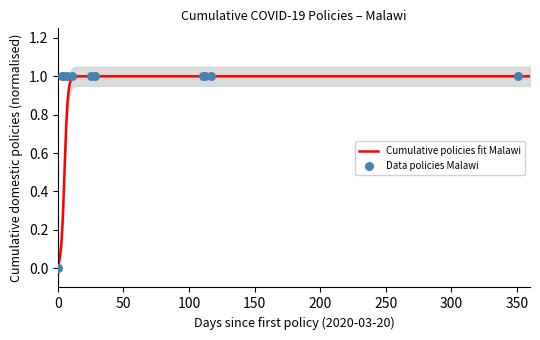

At which category is the sum across all series the highest?

2020-03-23